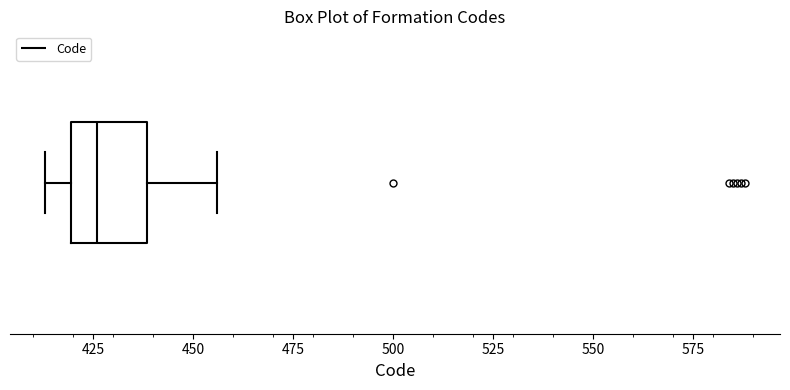

Where is the right edge of the box on the x-axis? The values are not printed on the chart, so give them approximately, as read against the axis.

440